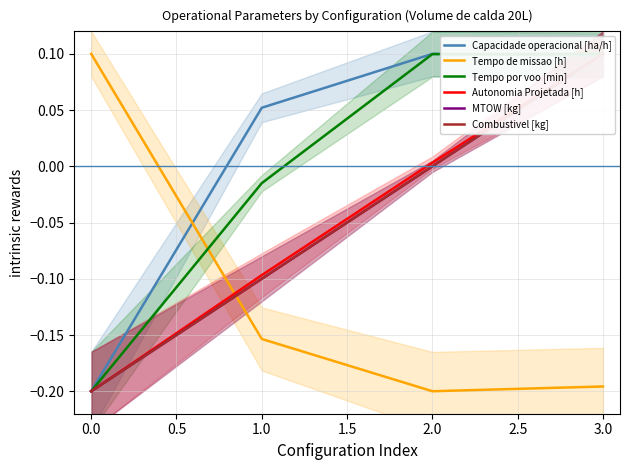

True or false: Combustivel [kg] and Tempo por voo [min] cross at least once.

False